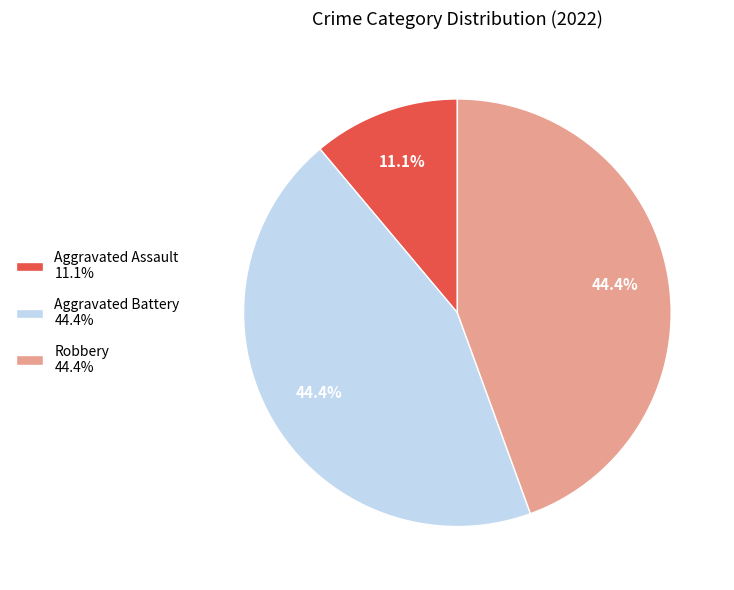

Is there any slice that represents more than half of the pie?

No